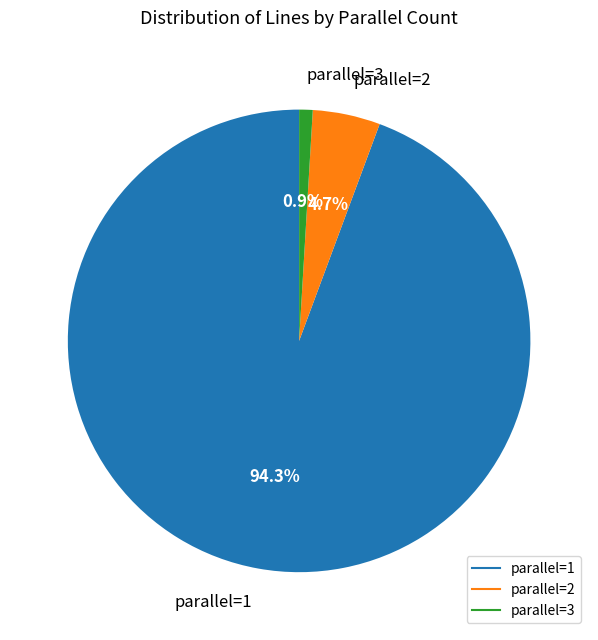

Is there a majority slice in this chart?

Yes